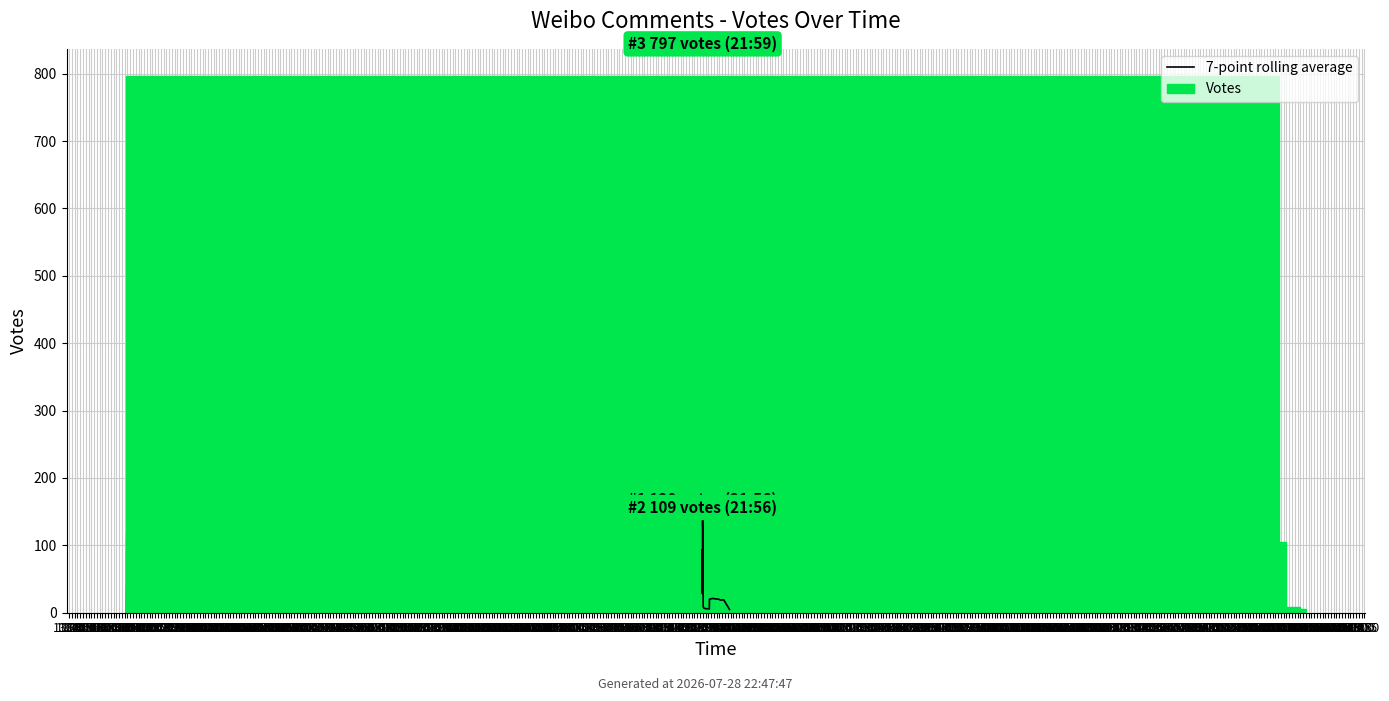

Rank the series at 16:00 from highest to lowest value.

7-point rolling average, Votes